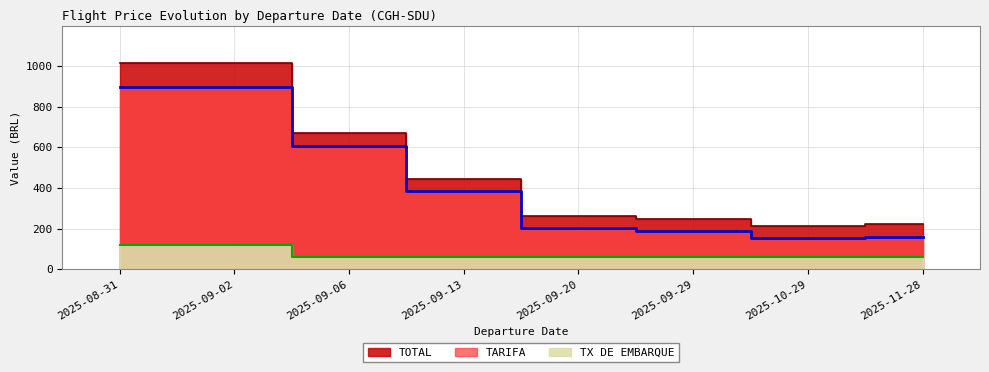

What is the value of the TARIFA point at the 8th from the left?

161.0